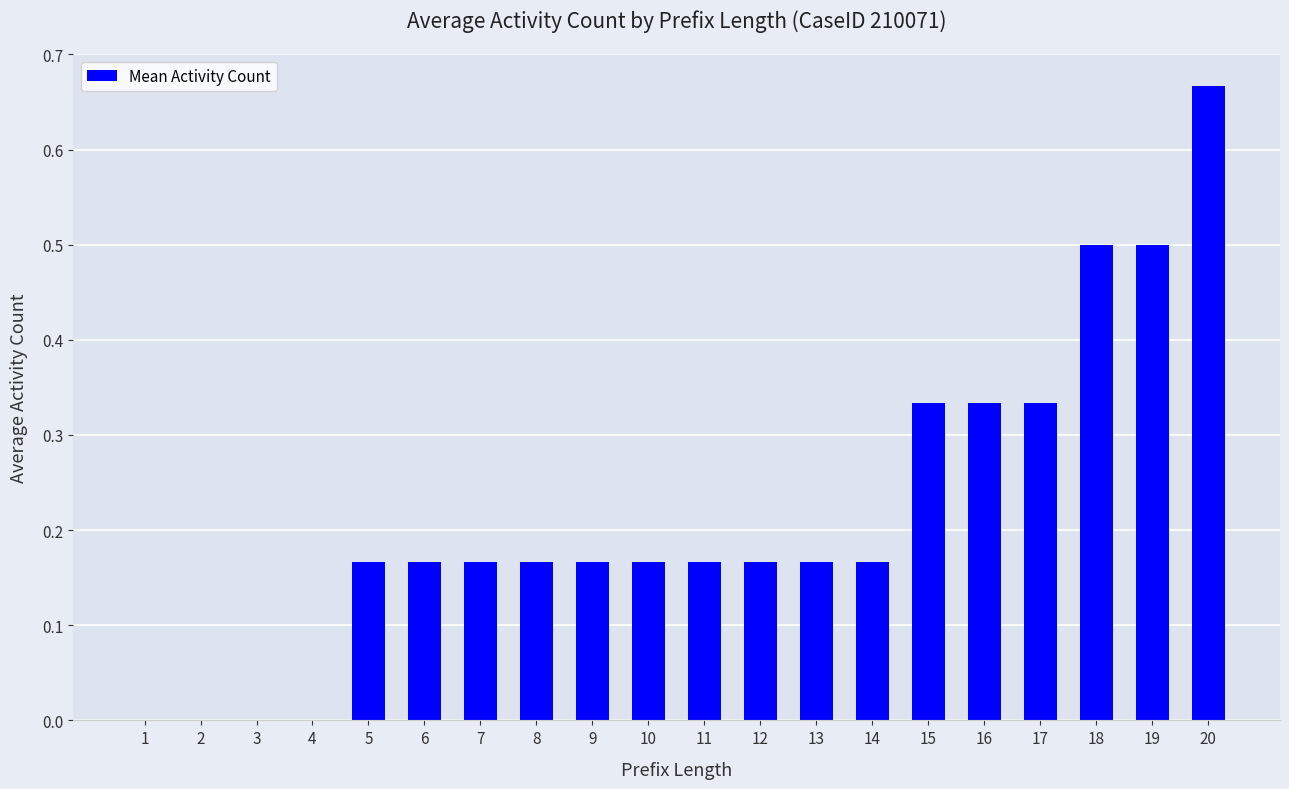

True or false: the data shows 0.3 at 19.

False